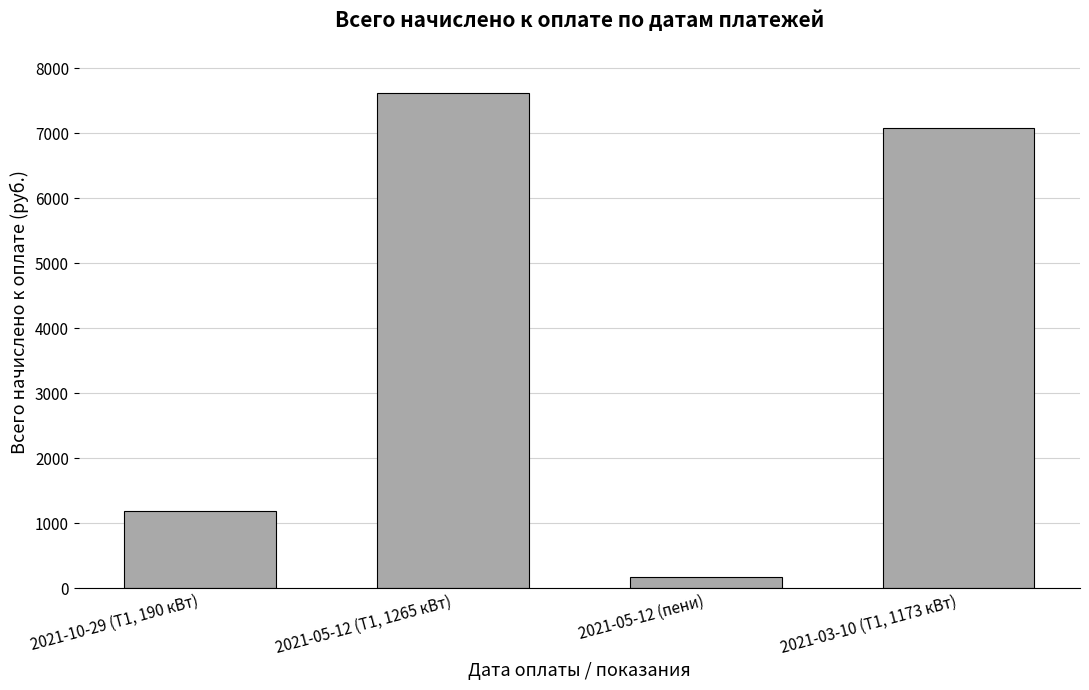

Rank the categories by value from lowest to highest.

2021-05-12 (пени), 2021-10-29 (Т1, 190 кВт), 2021-03-10 (Т1, 1173 кВт), 2021-05-12 (Т1, 1265 кВт)